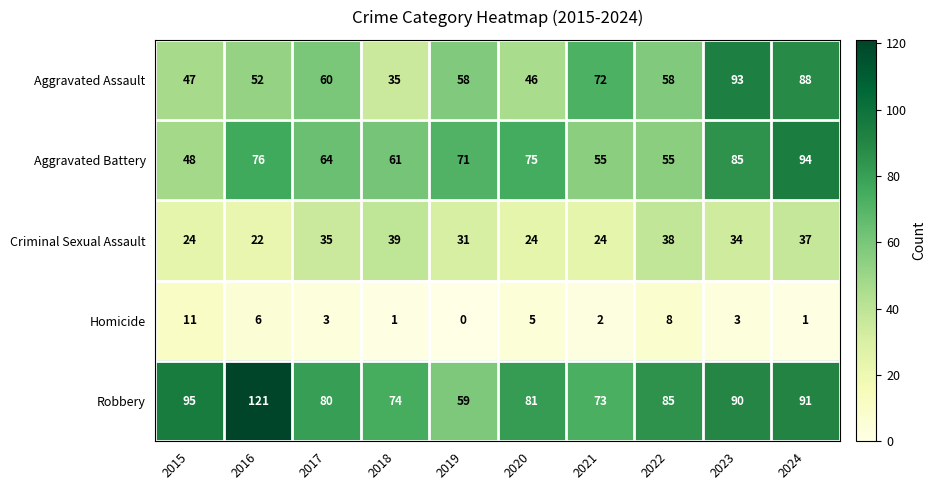

Between 2015 and 2019, which series saw the biggest shift?

Robbery